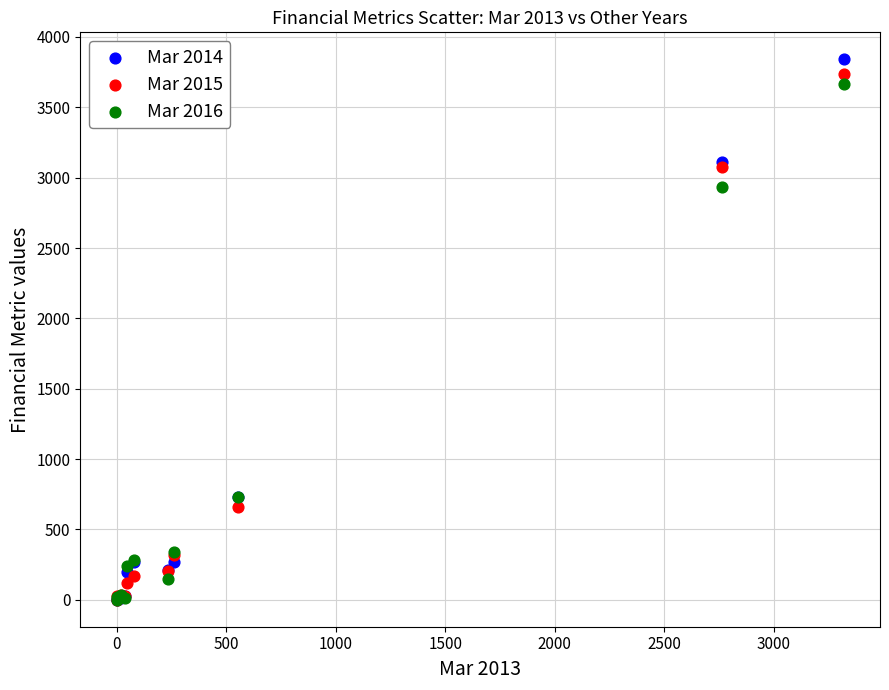

Across all series, what Y value is closest to 1920?

2936.0